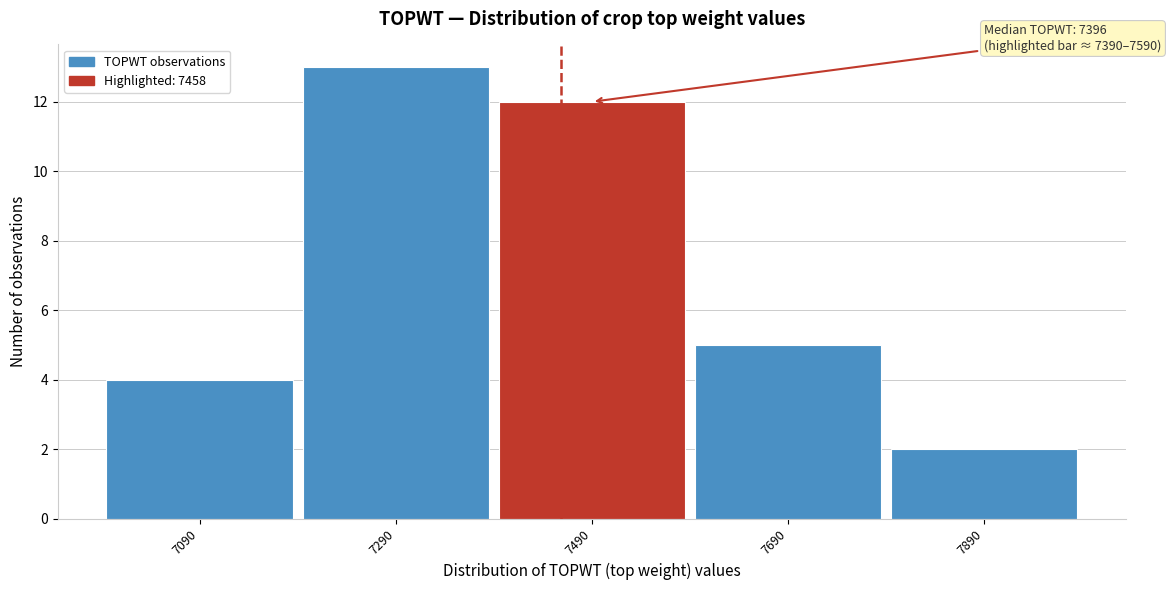

Which range on the x-axis has the tallest bar?

7190 to 7390